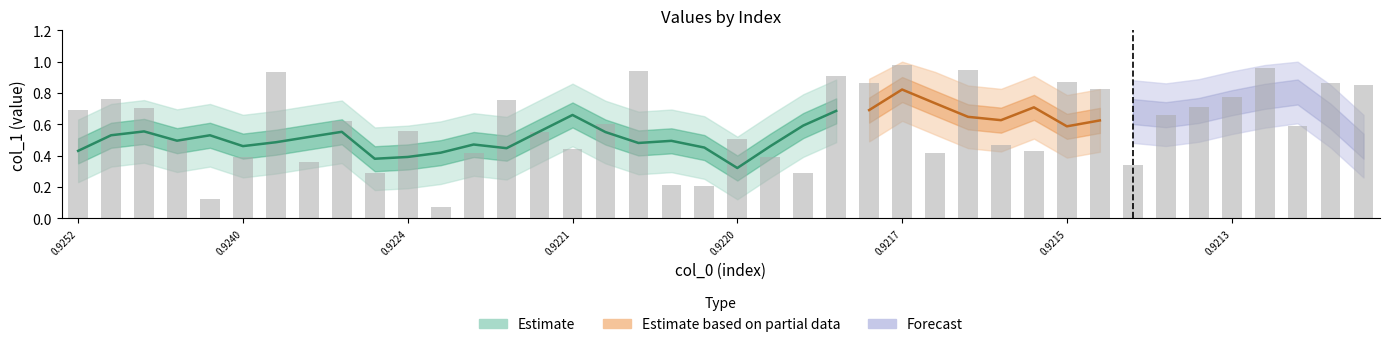

What is the sum of all values?

23.8